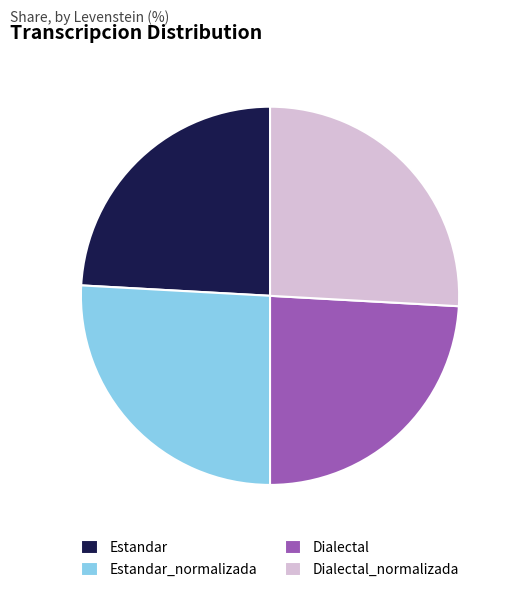

Does Estandar account for over 50% of the chart?

No